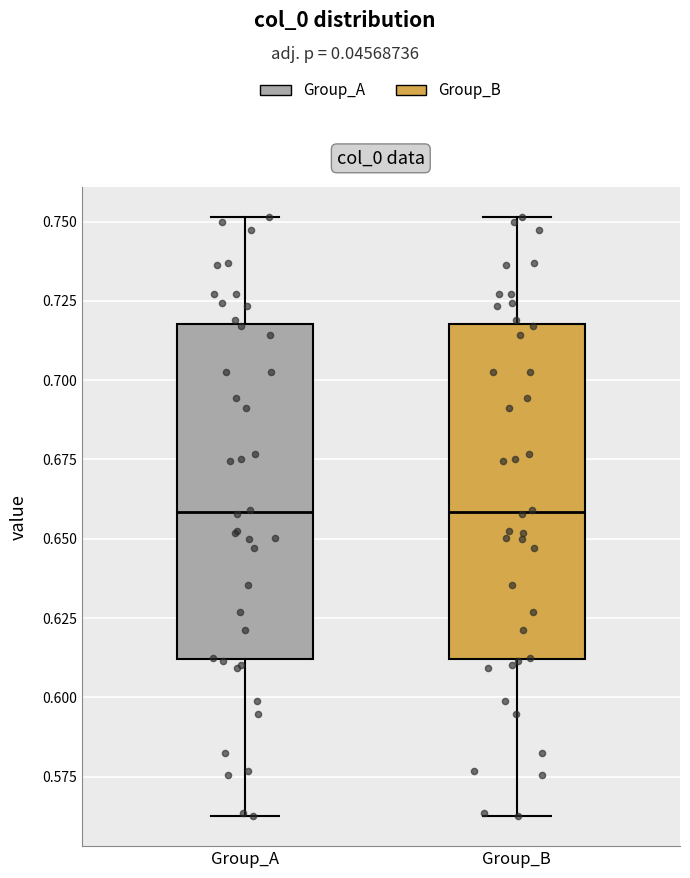

Reading left to right, transcribe this box plot: for each box, give where its median line is, the range the box spans, and where its two whiskers end, as read against the y-axis. The values are not printed on the chart, so give them approximately, as read against the axis.

Group_A: median 0.660, box 0.610 to 0.720, whiskers 0.565 to 0.750
Group_B: median 0.660, box 0.610 to 0.720, whiskers 0.565 to 0.750